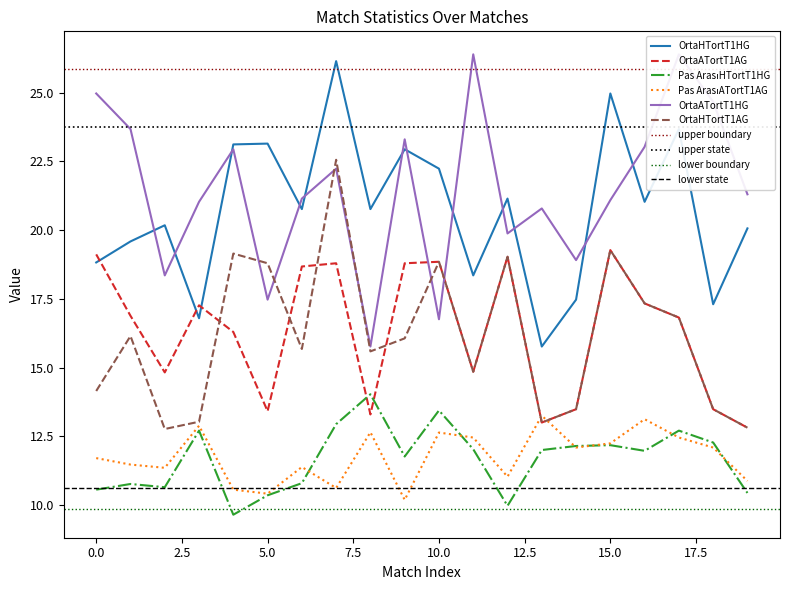

True or false: OrtaHTortT1AG has more than 0 interior local peaks.

True